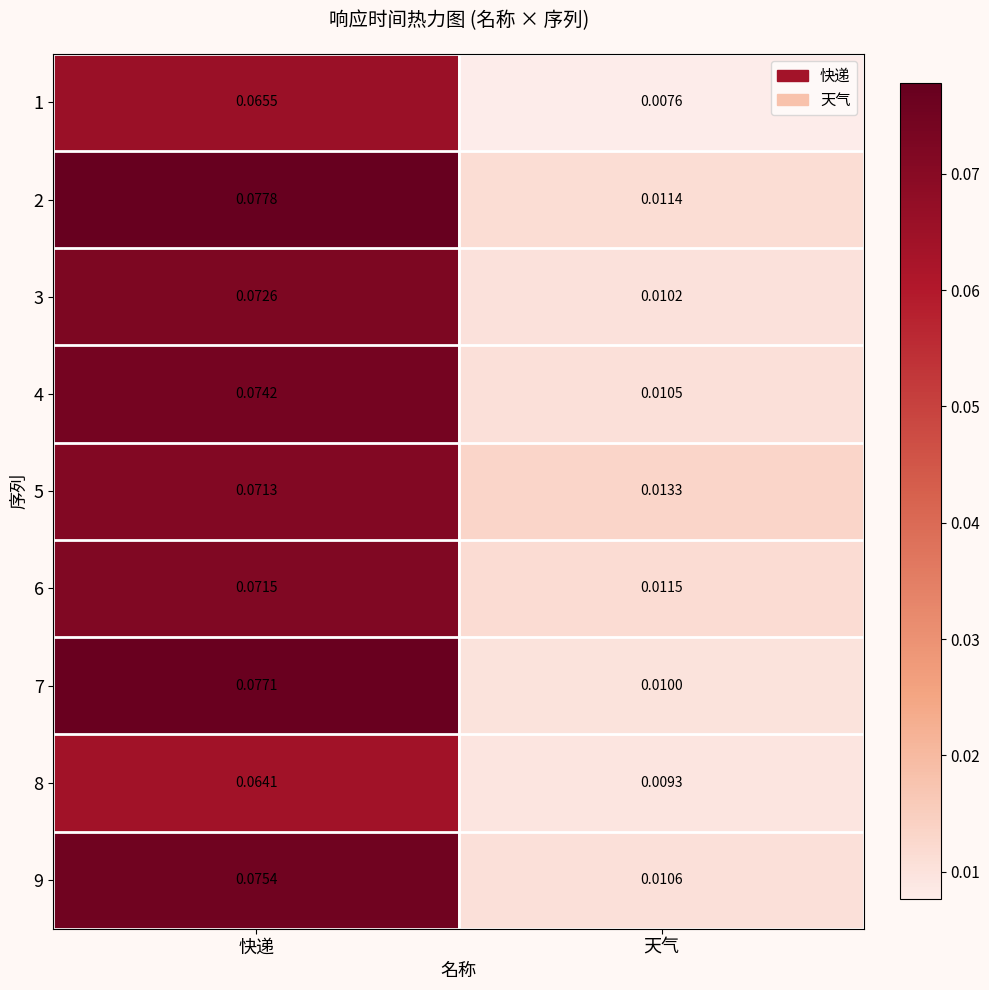

At which category is the sum across all series the highest?

快递